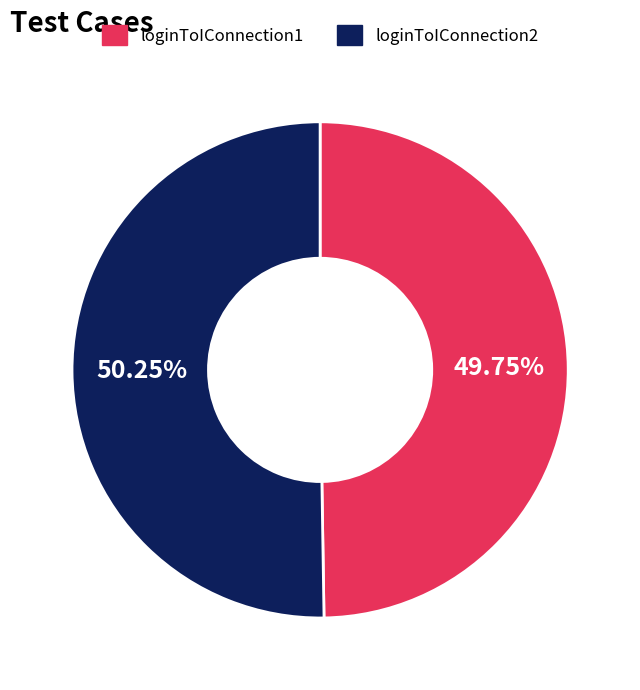

Combined, do loginToIConnection1 and loginToIConnection2 account for over 50%?

Yes